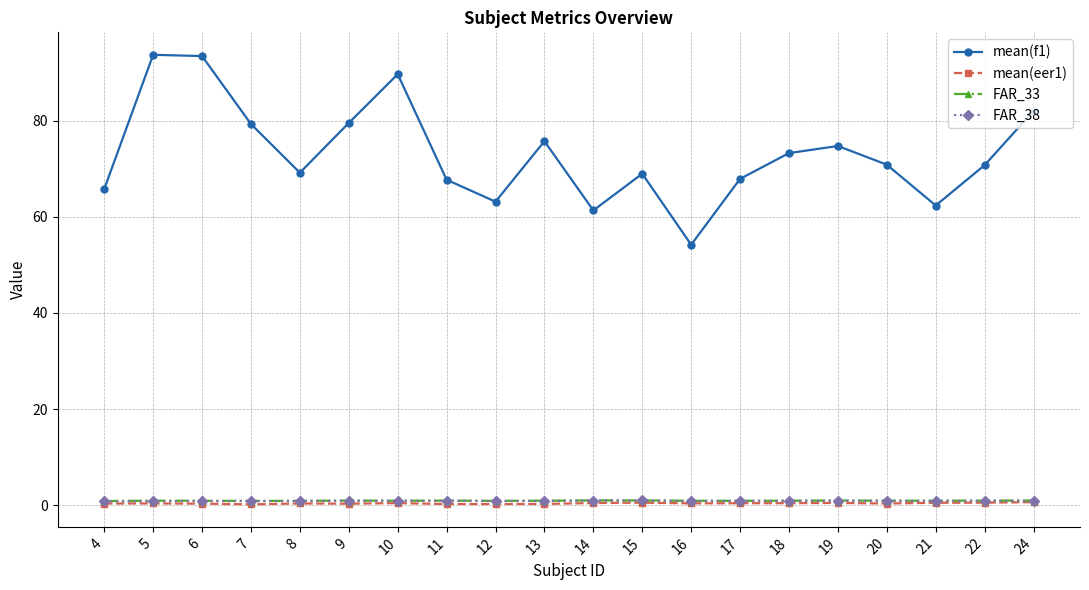

True or false: FAR_33 has more than 0 points higher than both neighbors.

True